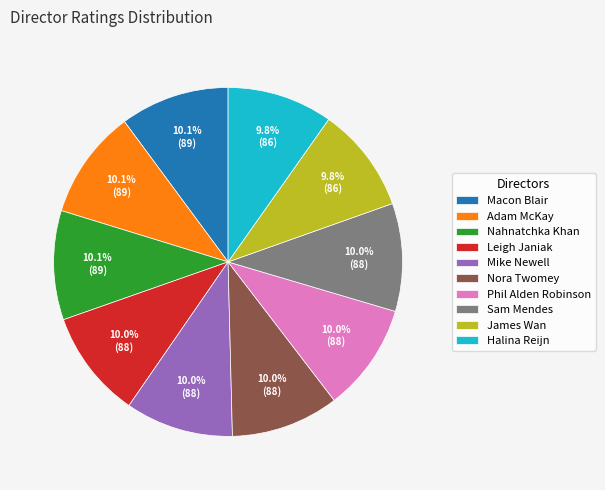

What is the ratio of the value at Mike Newell to the value at James Wan?

1.0